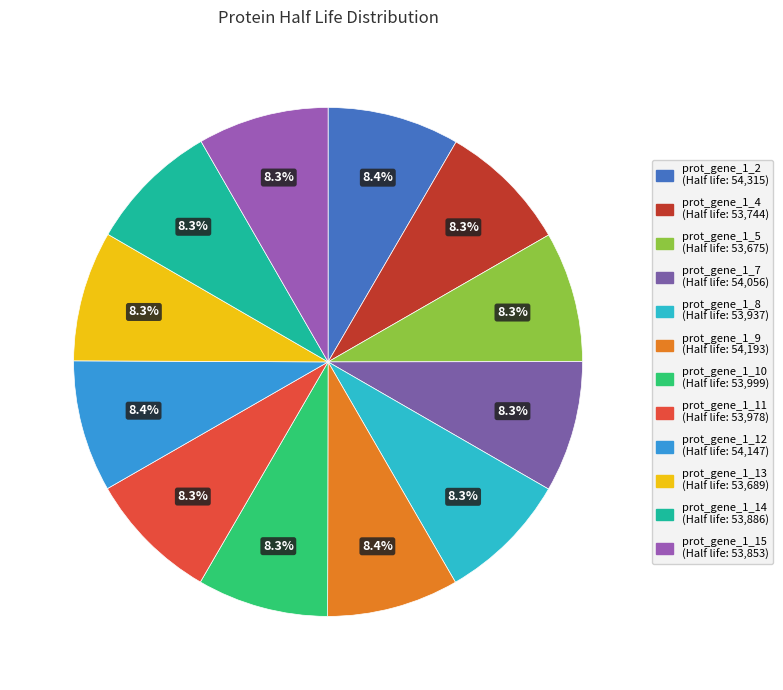

To the nearest percent, what percentage of the pie is prot_gene_1_11?

8%